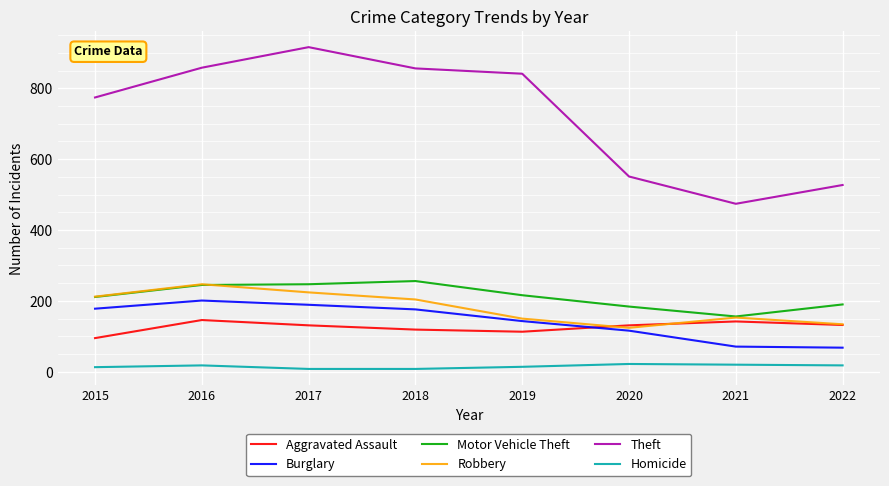

Is it true that Aggravated Assault equals 38 at 2020?

False